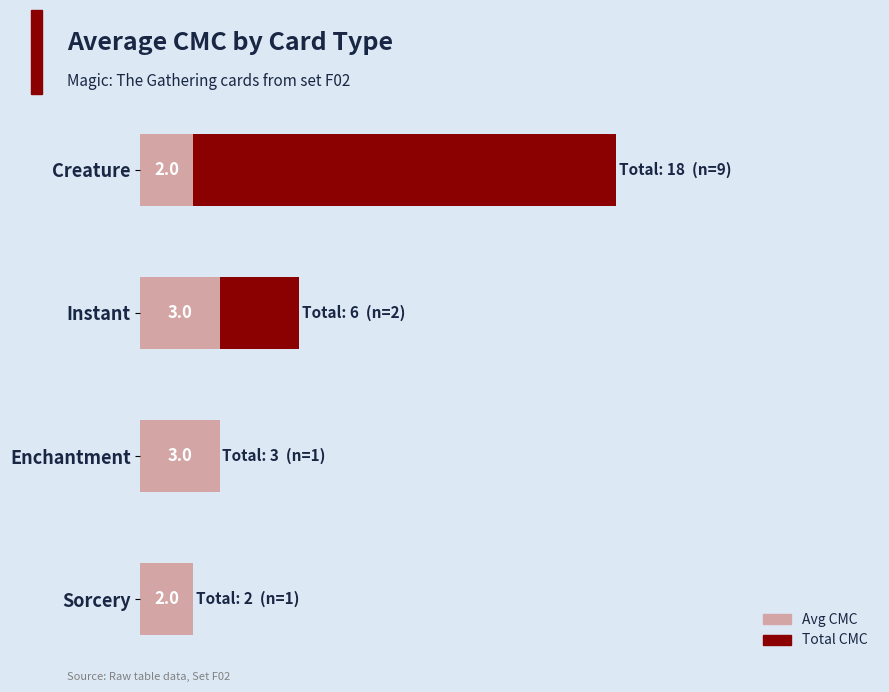

At which category is the sum across all series the highest?

Creature